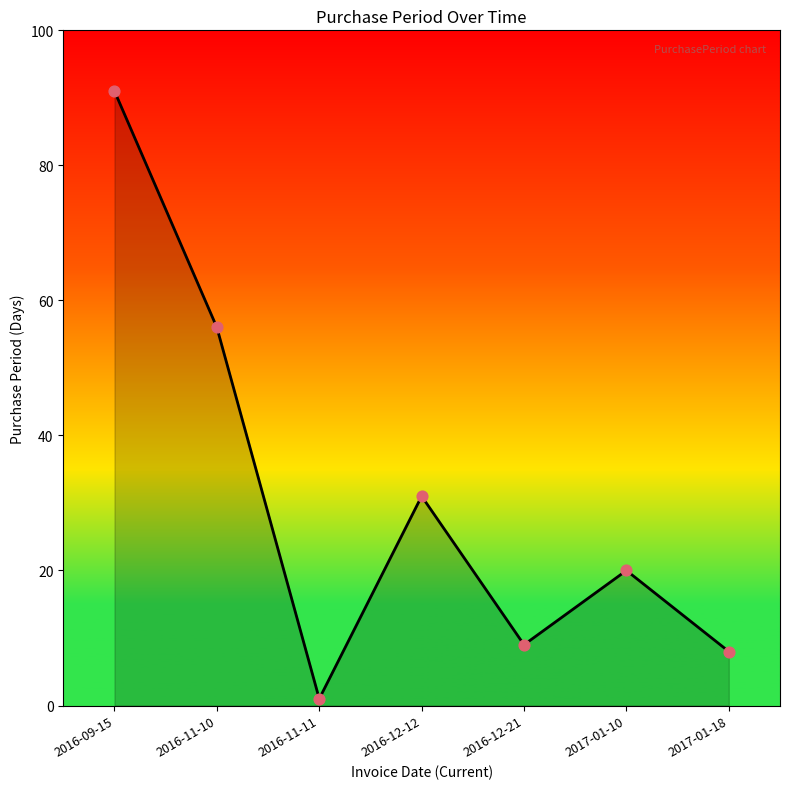

What is the ratio of the value at 2016-11-10 to the value at 2016-11-11?

56.0